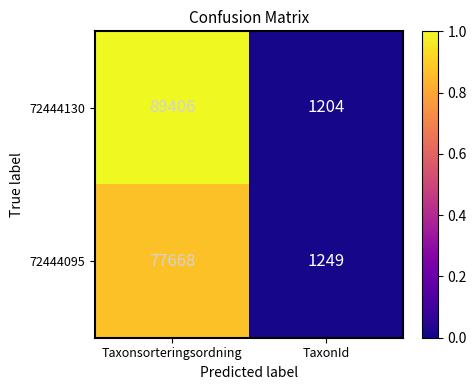

Which series has the largest range (max minus min)?

72444130